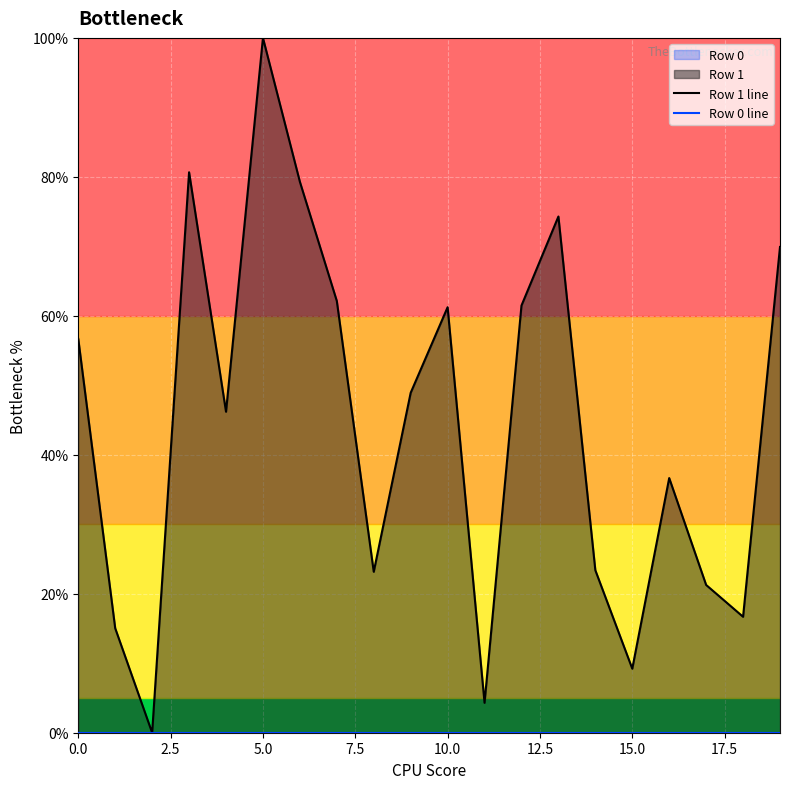

What is the label of the 11th point from the right?

9